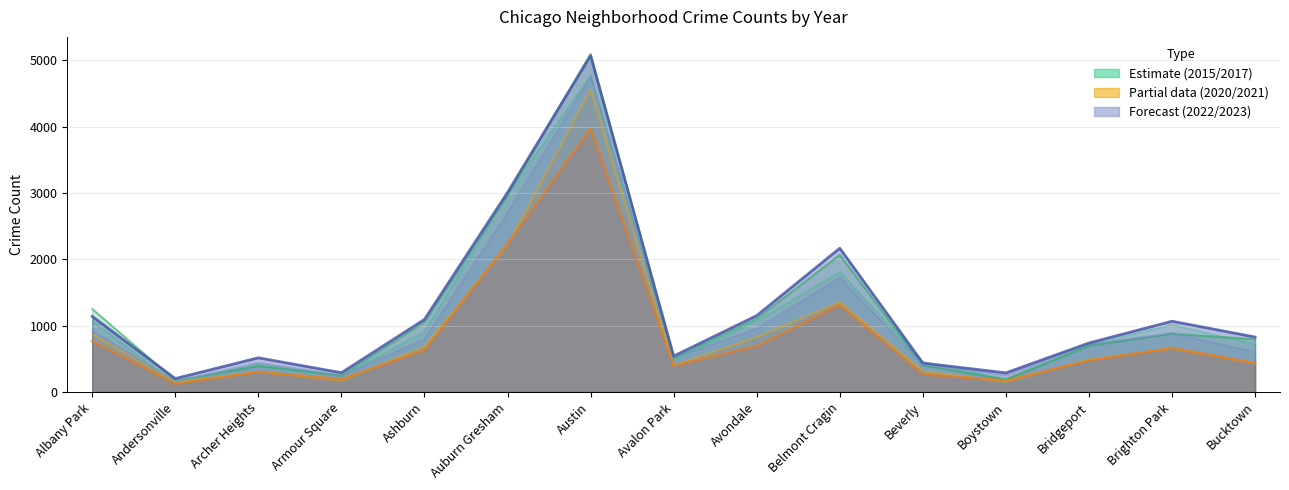

True or false: 2022 has more than 0 interior local peaks.

True